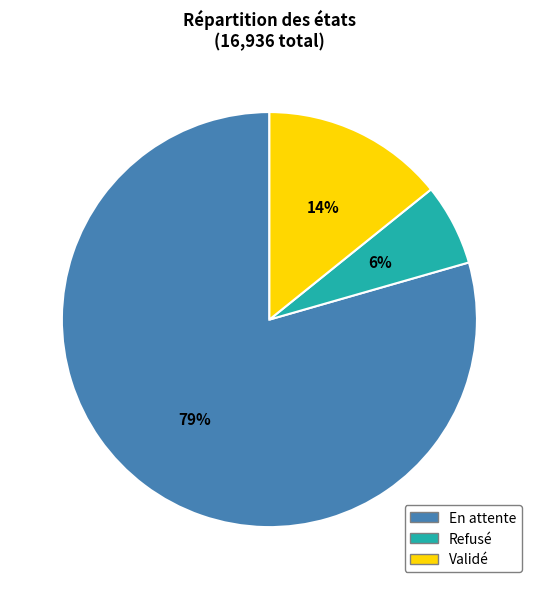

To the nearest percent, what is the combined percentage of Validé and En attente?

94%